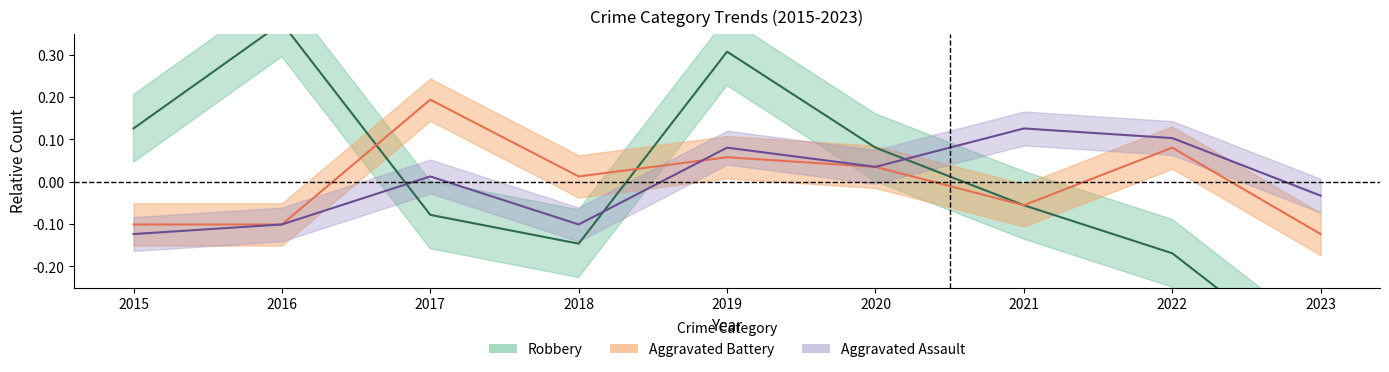

How many values in Aggravated Assault are above zero?

5